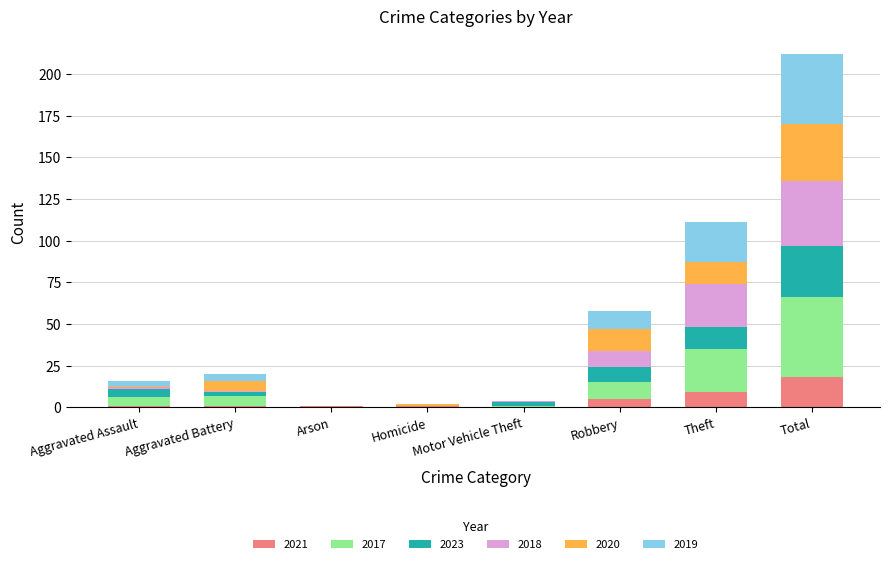

What is the maximum value for 2021?

18